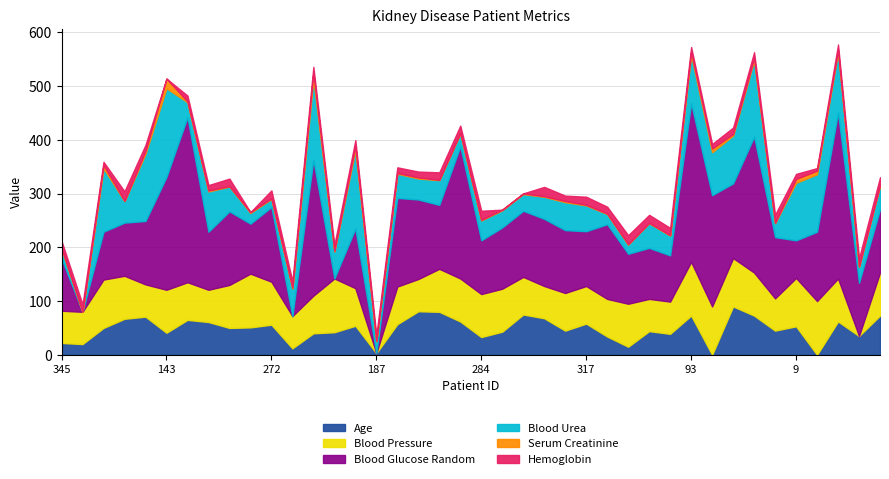

Which series has the largest range (max minus min)?

Blood Glucose Random